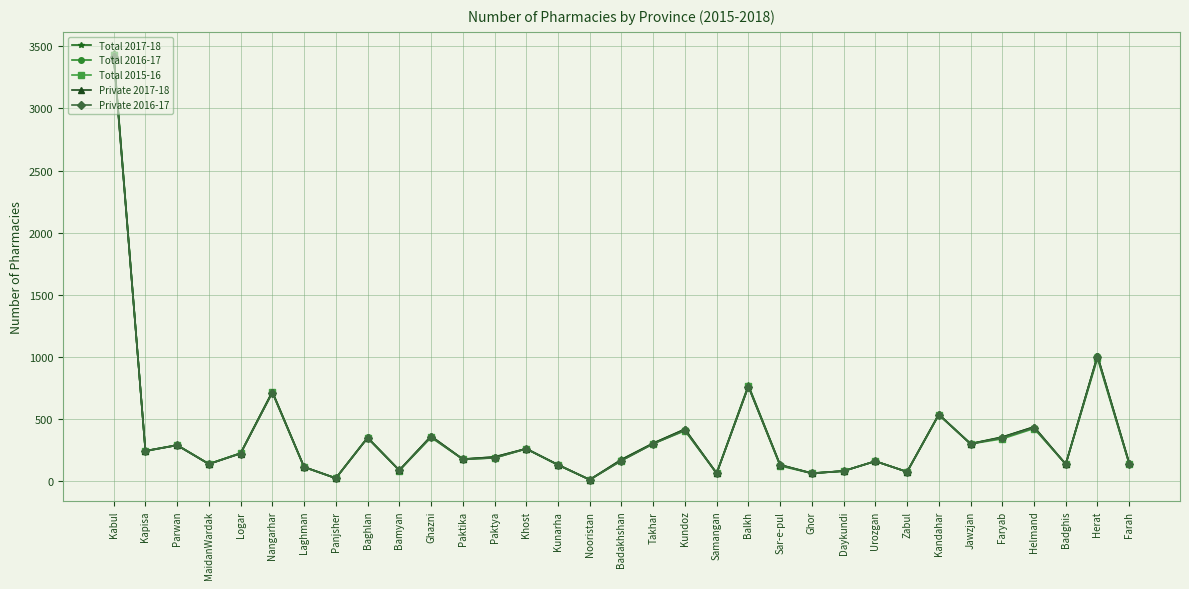

Is the value of Private 2016-17 at Helmand greater than the value of Private 2017-18 at Kunarha?

Yes